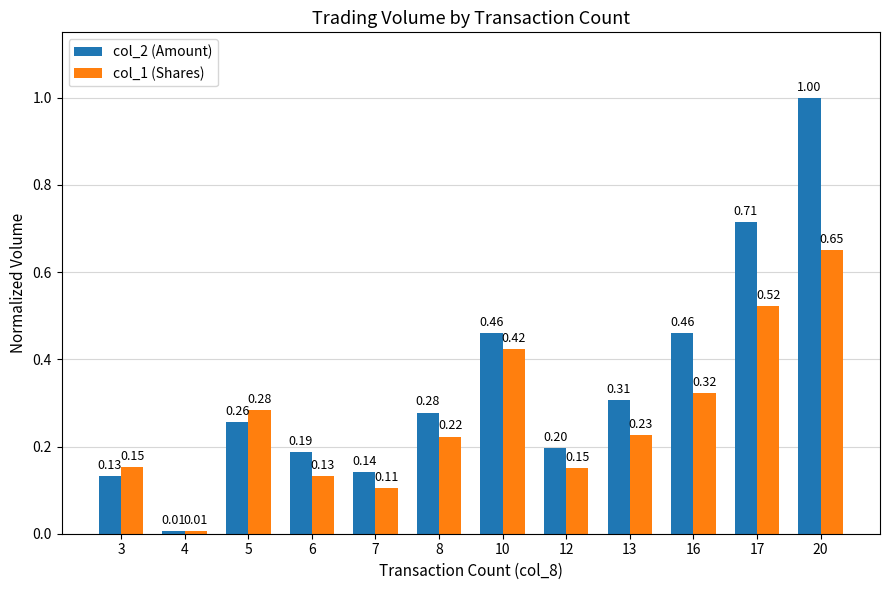

At which category is the sum across all series the highest?

20